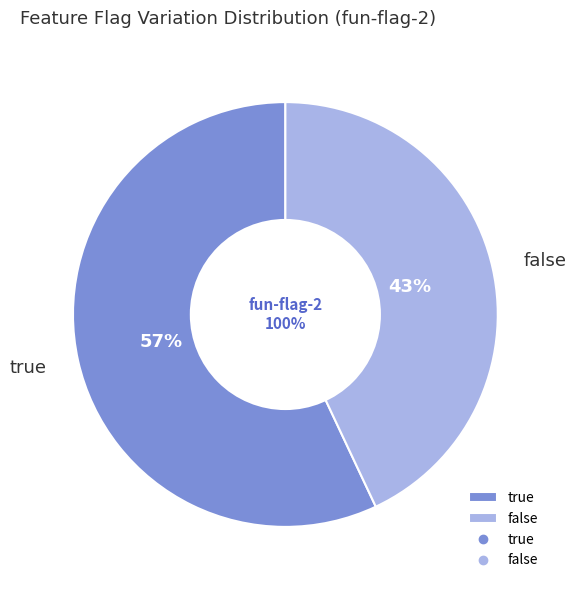

Which has a higher value, true or false?

true